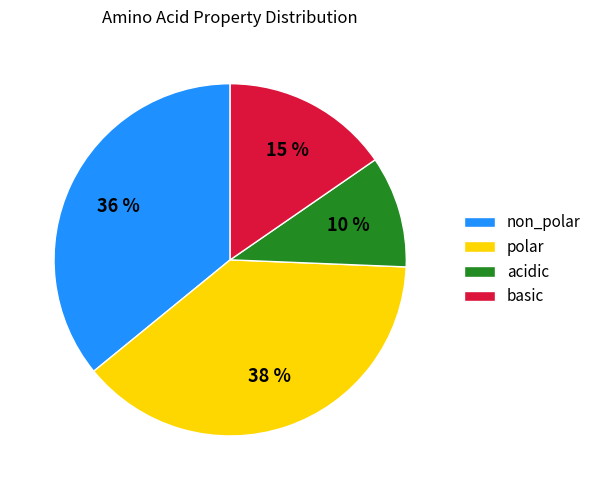

Is there any slice that represents more than half of the pie?

No